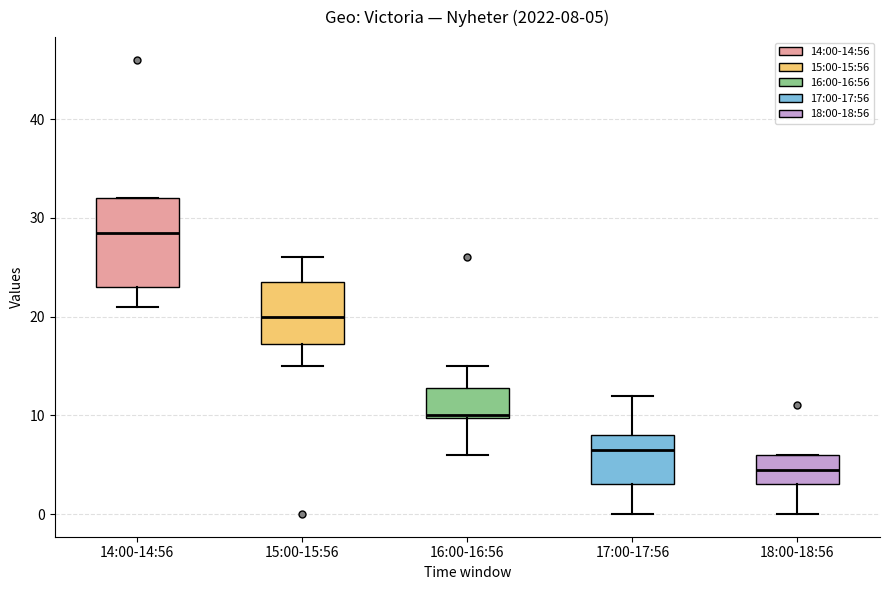

Which box is the tallest, from its lower edge to its upper edge?

14:00-14:56